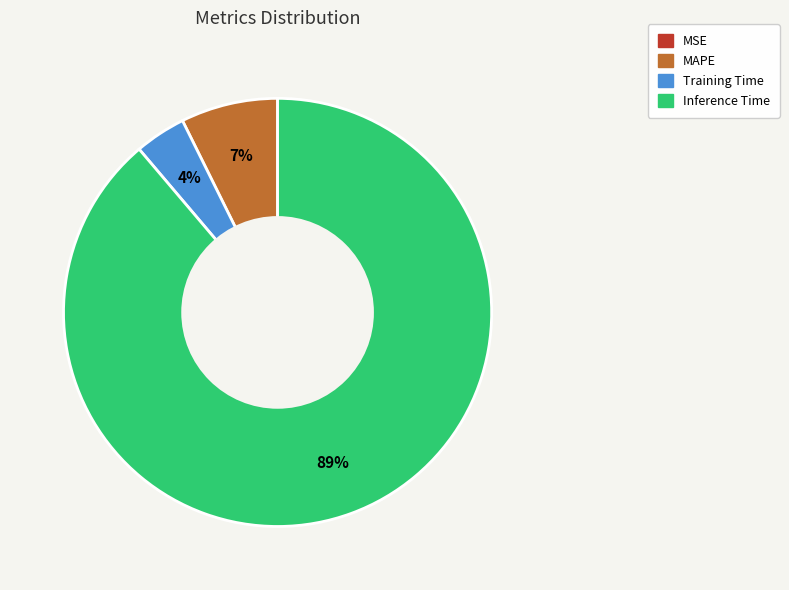

To the nearest percent, what is the difference between the largest and smallest slice percentages?

89%